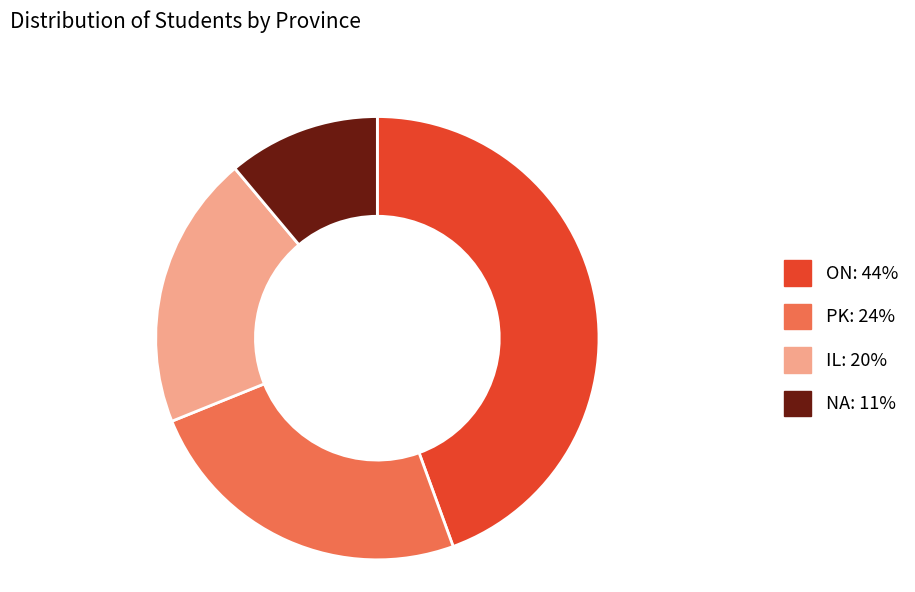

How many segments does this pie chart have?

4